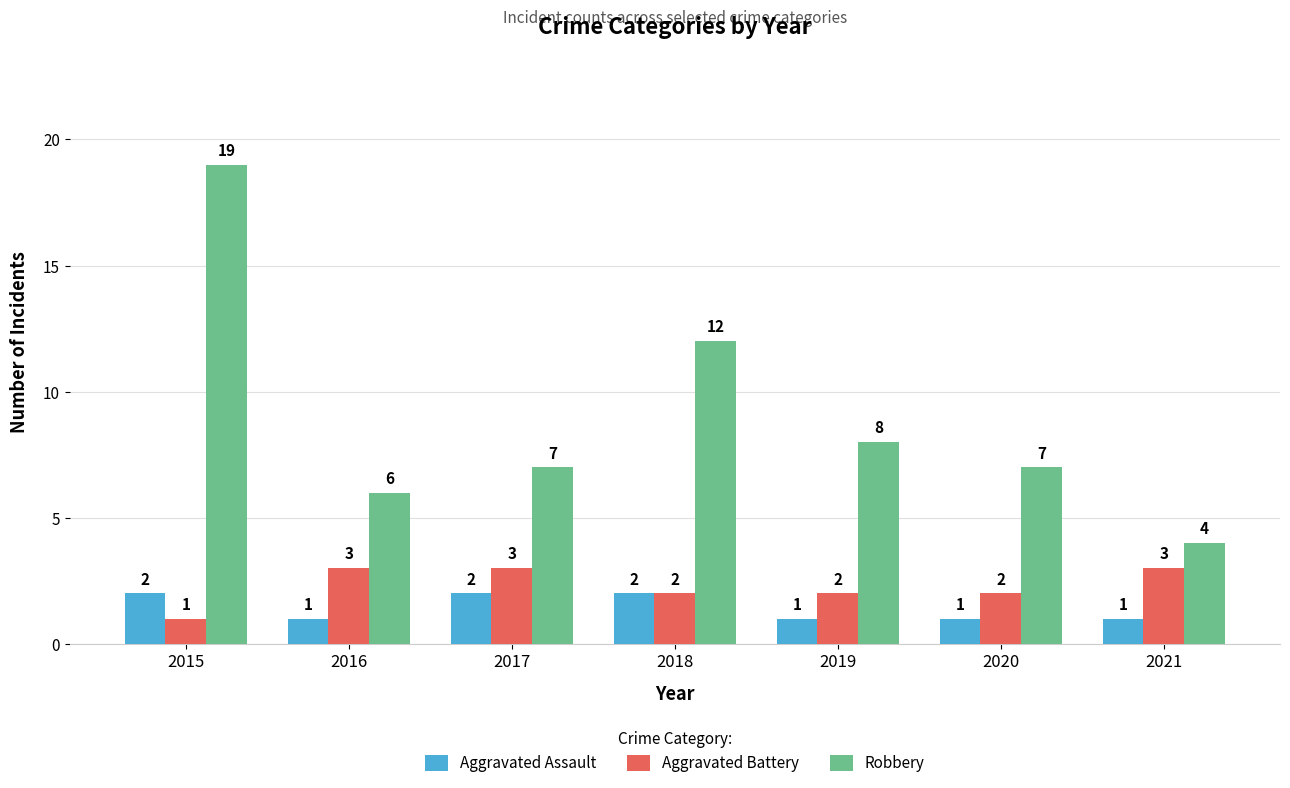

What is the lowest value of the Robbery series?

4